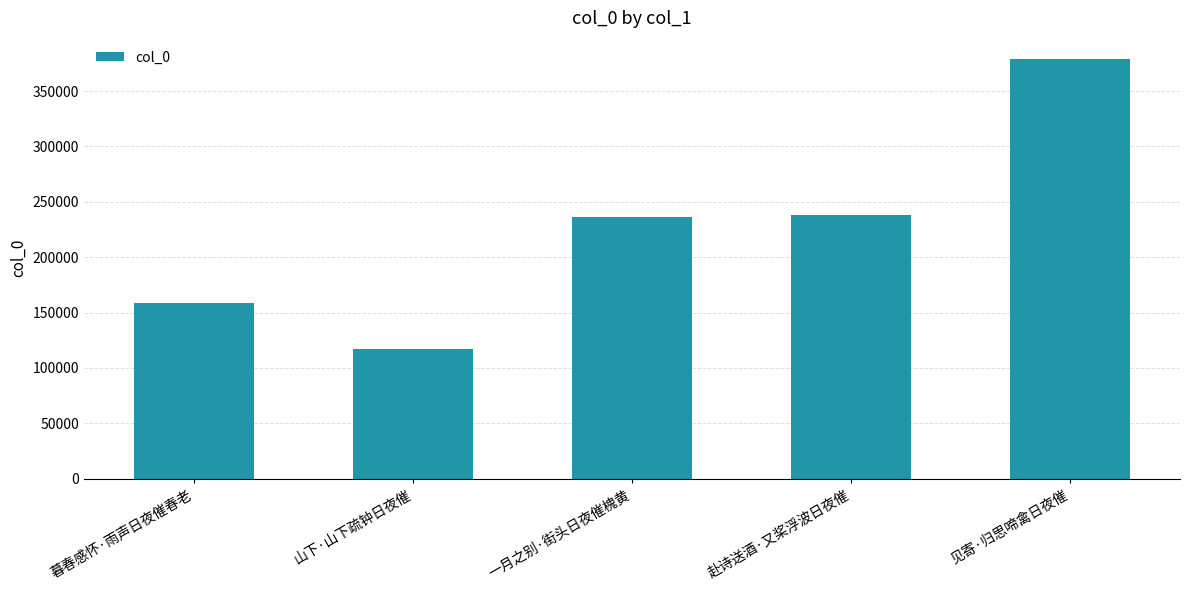

True or false: the data shows 158325 at 暮春感怀·雨声日夜催春老.

True